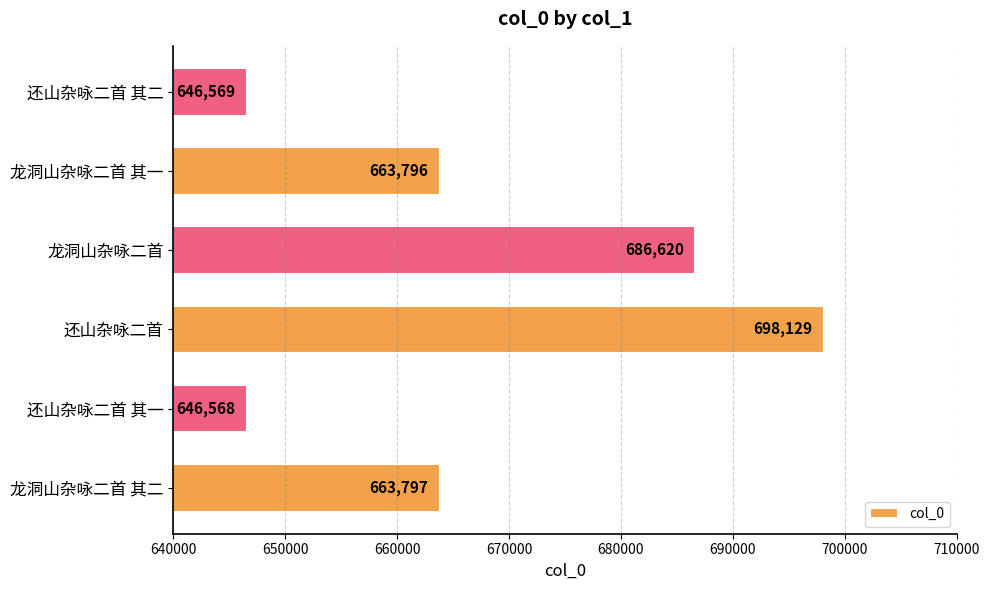

Which has a higher value, 龙洞山杂咏二首 or 还山杂咏二首 其一?

龙洞山杂咏二首